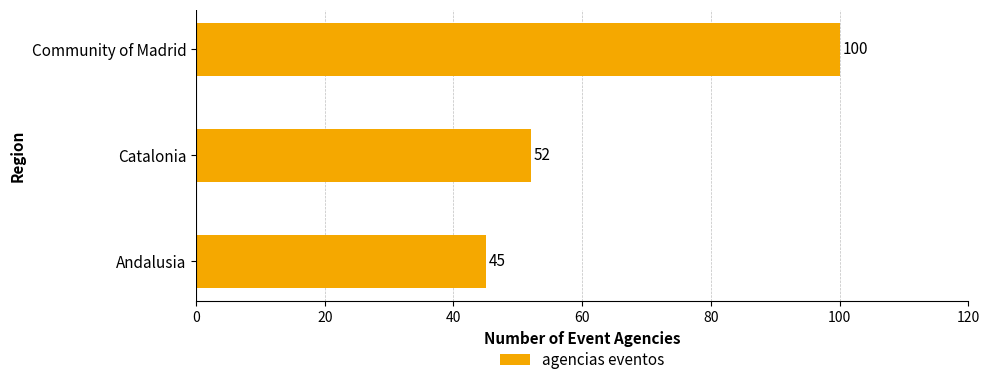

Which has a higher value, Community of Madrid or Catalonia?

Community of Madrid